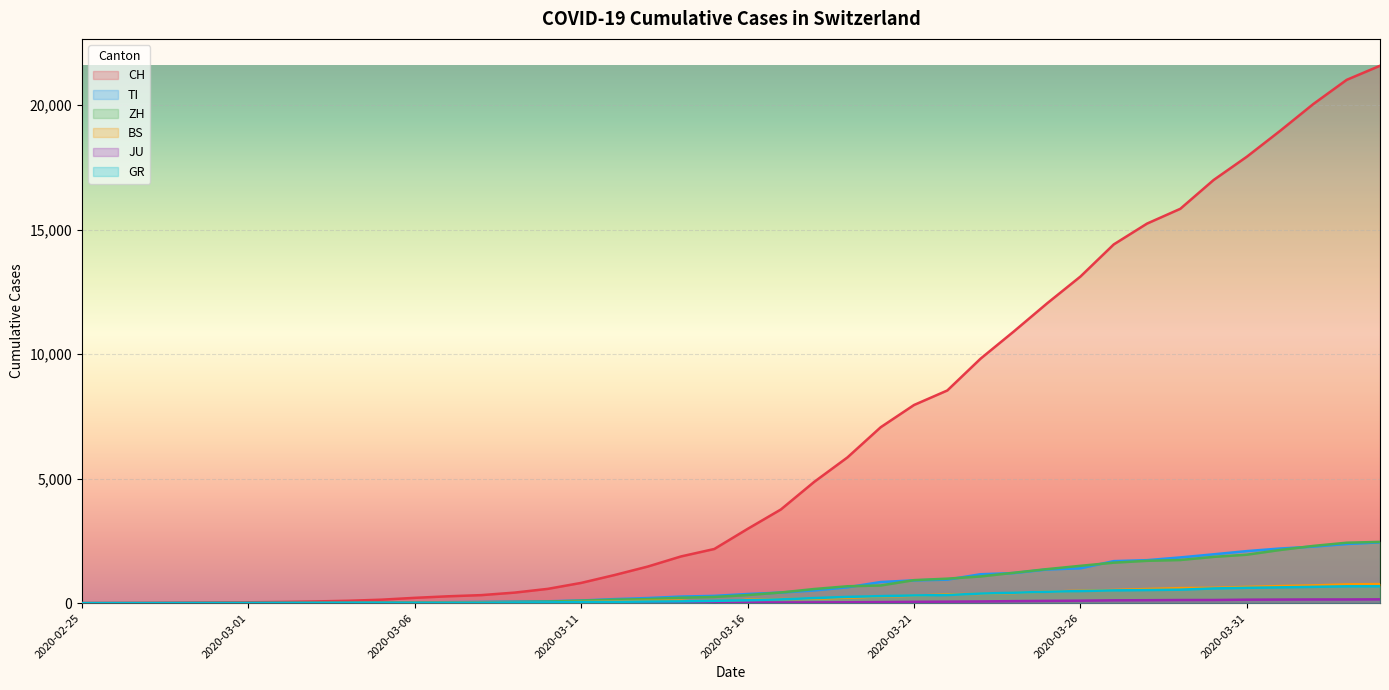

What is the total value across all series at 2020-03-02?

74